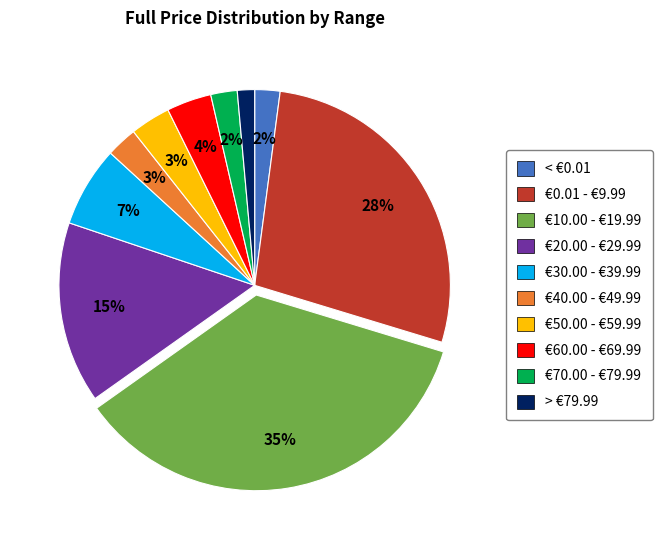

Which slice is the largest?

€10.00 - €19.99